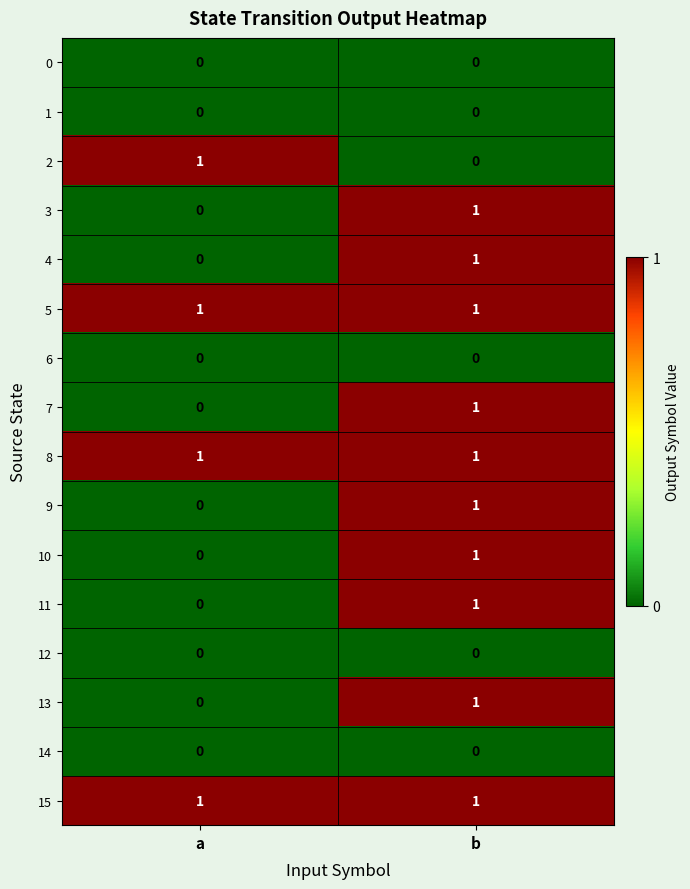

Rank the categories by 9 value from lowest to highest.

a, b